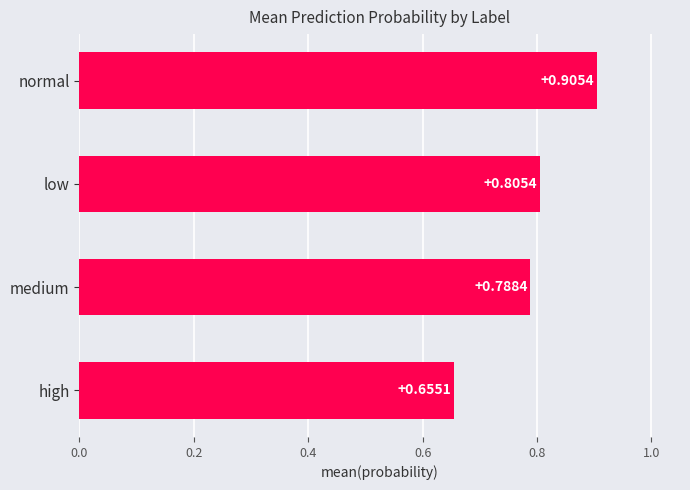

At which category does the chart reach its minimum across all series?

high